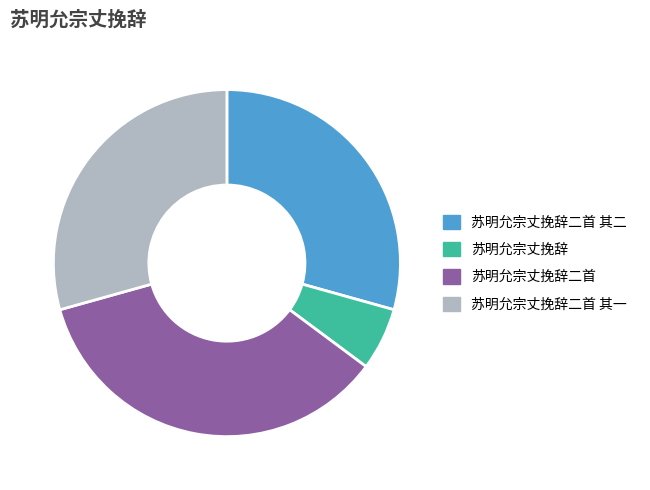

True or false: 苏明允宗丈挽辞二首 accounts for 35% of the total.

True